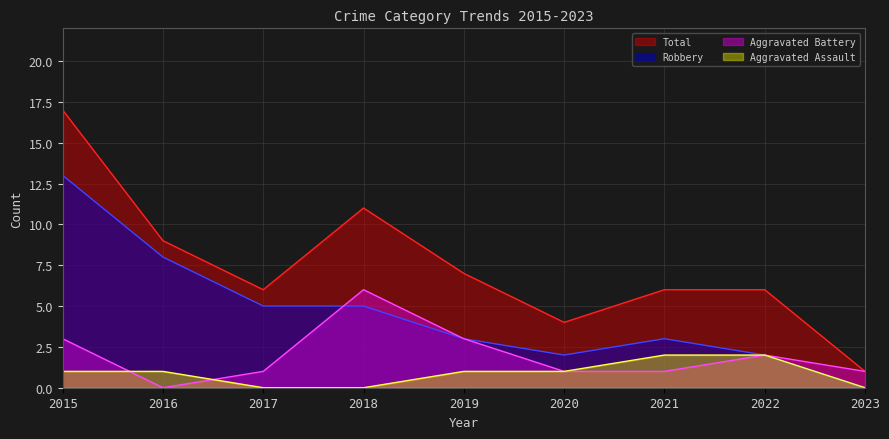

True or false: Aggravated Assault and Total intersect in this chart.

False